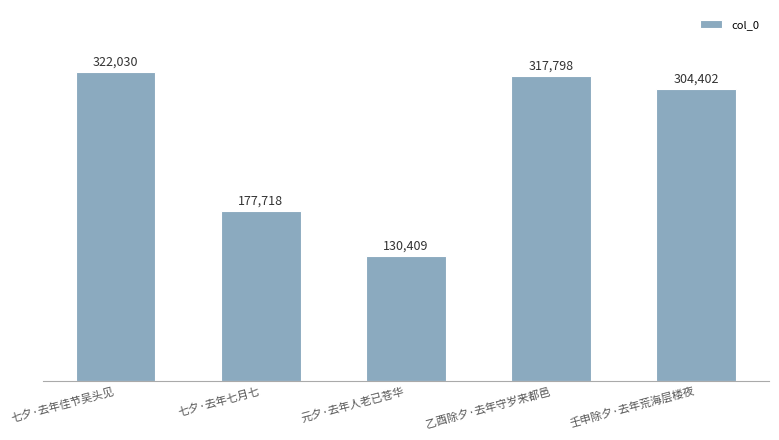

What is the ratio of the value at 乙酉除夕·去年守岁来都邑 to the value at 壬申除夕·去年荒海层楼夜?

1.0